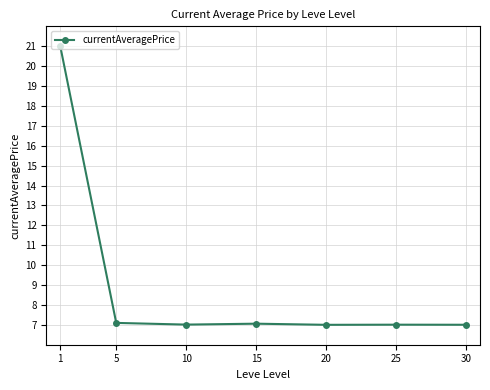

What is the smallest value displayed?

7.0